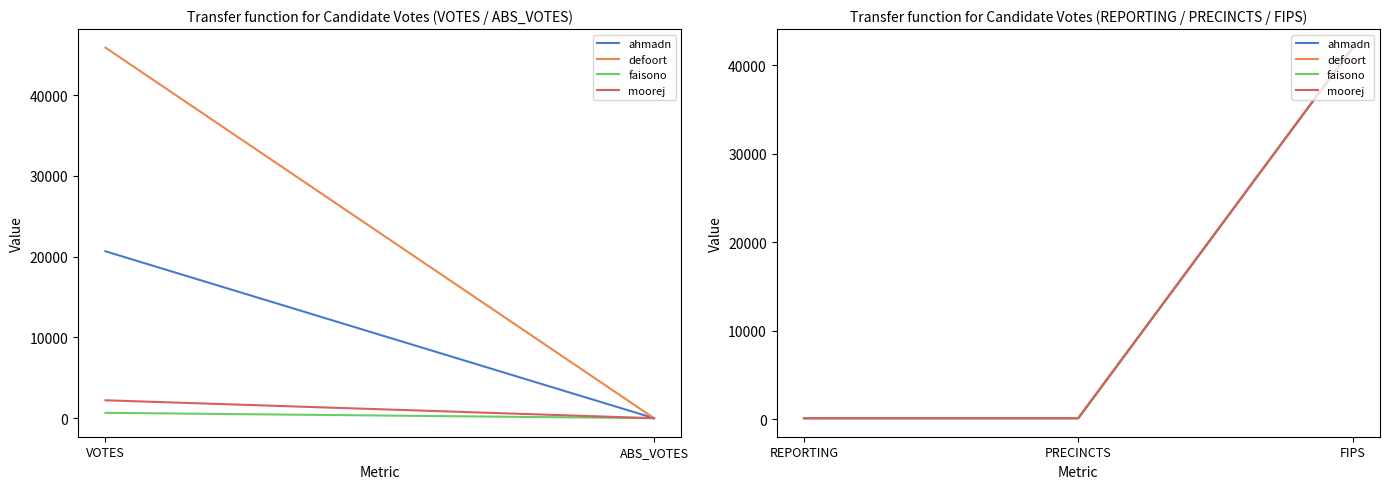

Reading left to right, list all the values displayed in this chart.

ahmadn: 125	125	42021
defoort: 125	125	42021
faisono: 125	125	42021
moorej: 125	125	42021